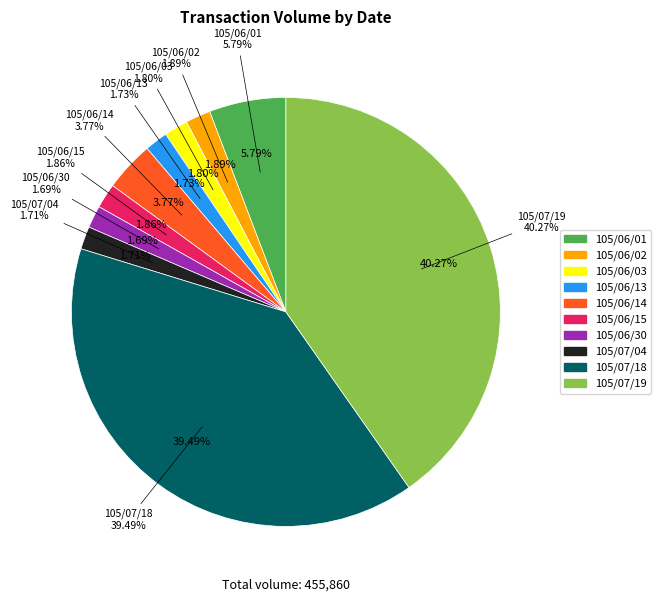

Approximately how many times larger is the value at 105/06/14 compared to 105/07/18?

0.1